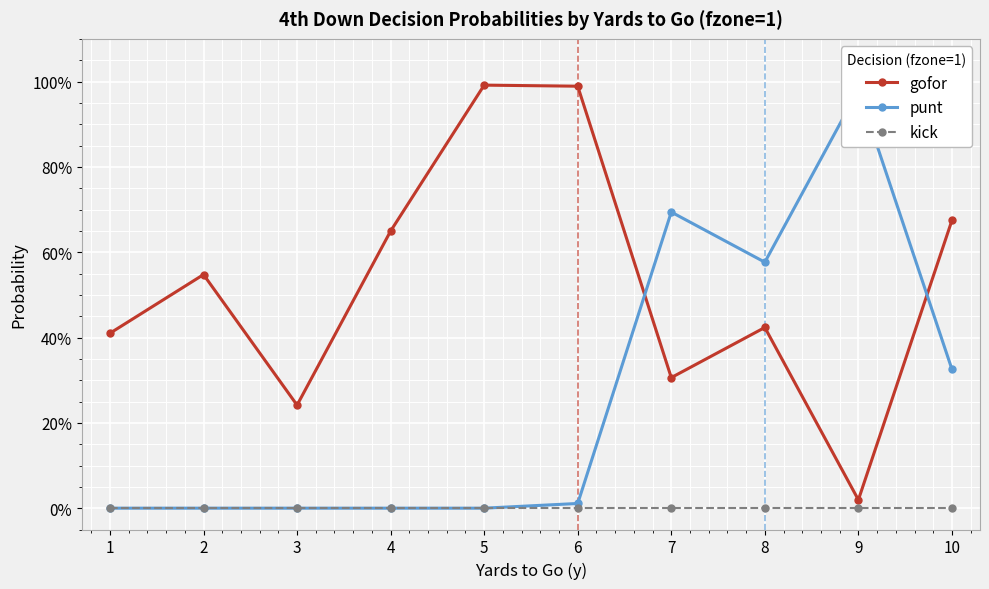

Is it true that gofor equals 0.6 at 5?

False